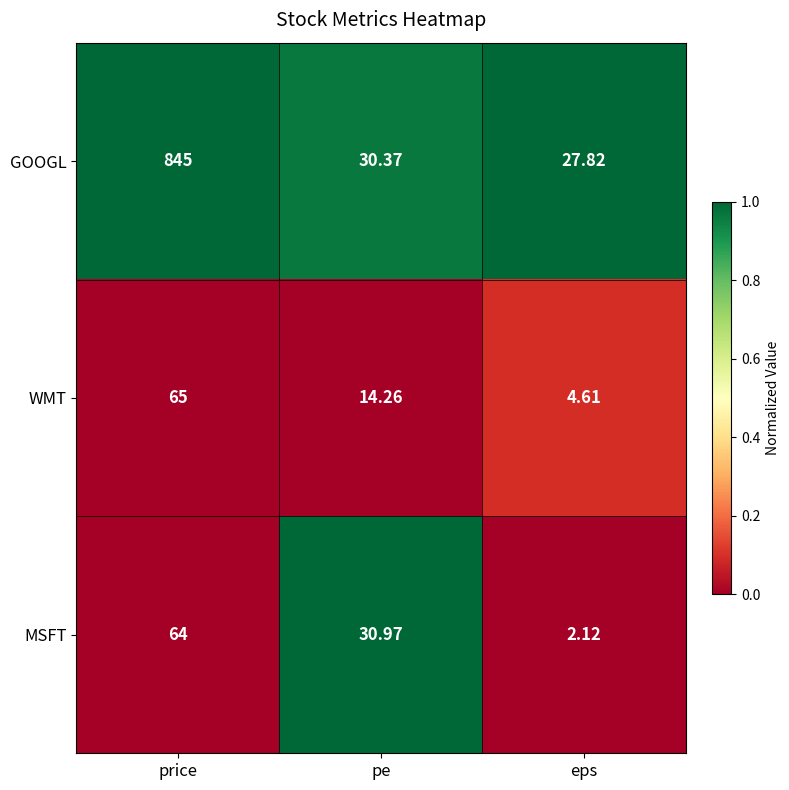

List the series in order of their peak value, highest first.

GOOGL, WMT, MSFT